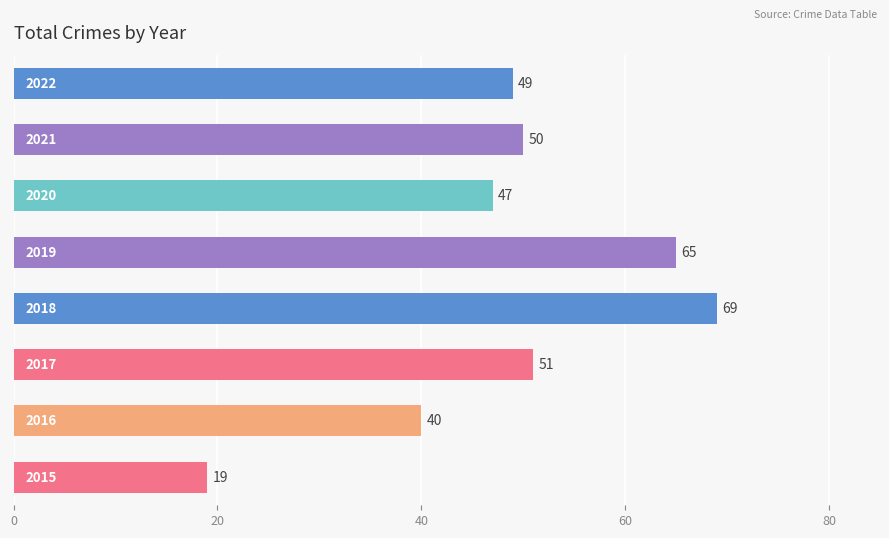

What is the sum of all values?

390